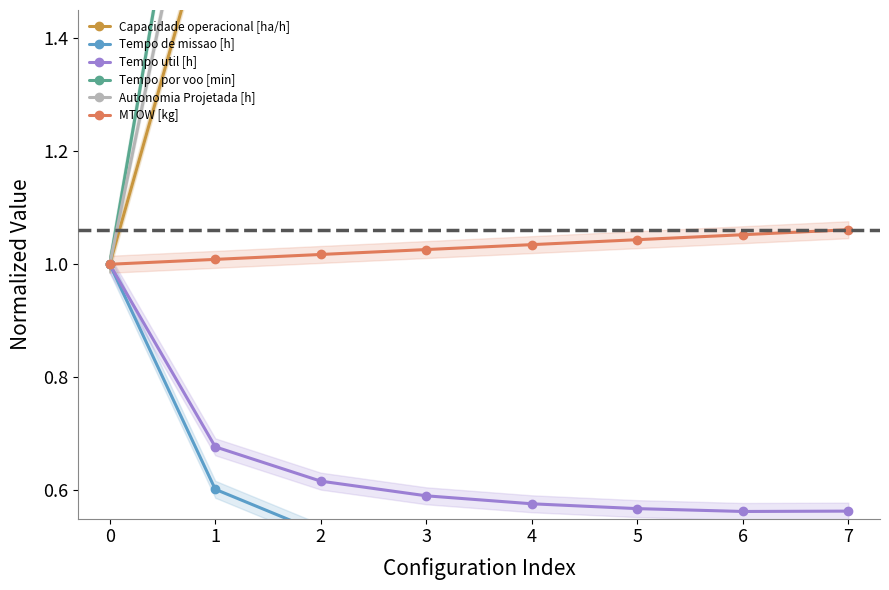

Between 2 and 0, which is larger?

2